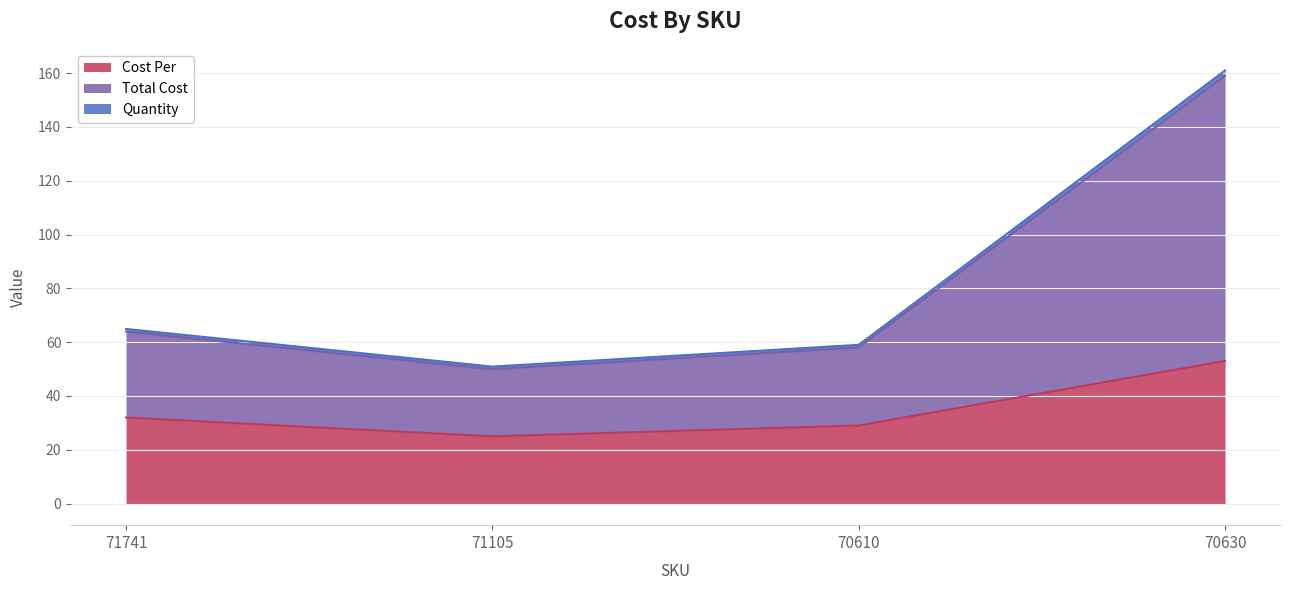

The Cost Per series shows 95.3 at 70630. True or false?

False